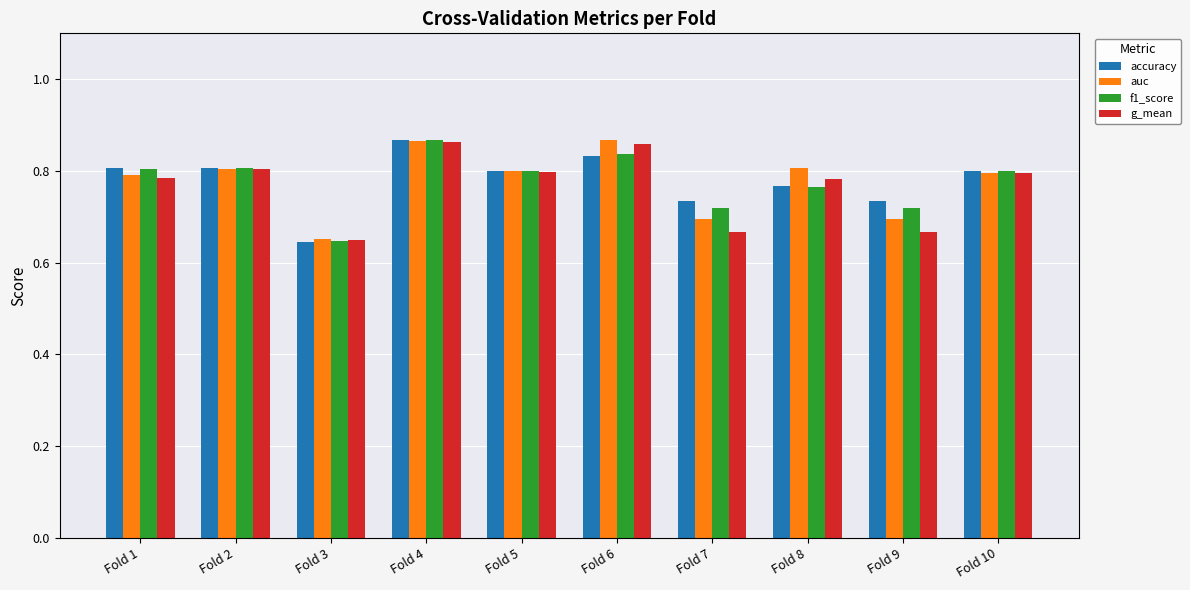

Between Fold 3 and Fold 6, which series saw the biggest shift?

auc